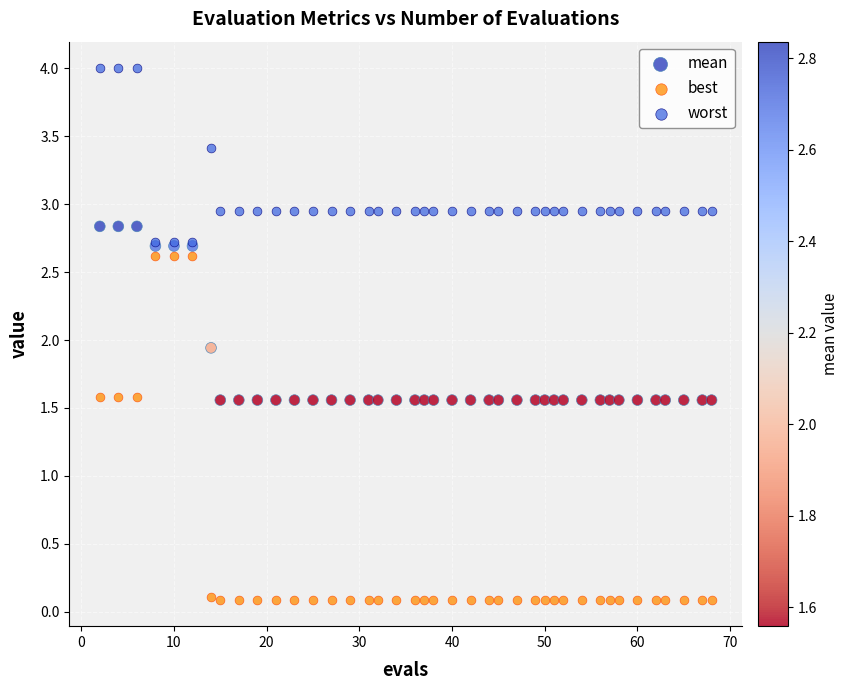

Across all series, what Y value is closest to 2?

1.9